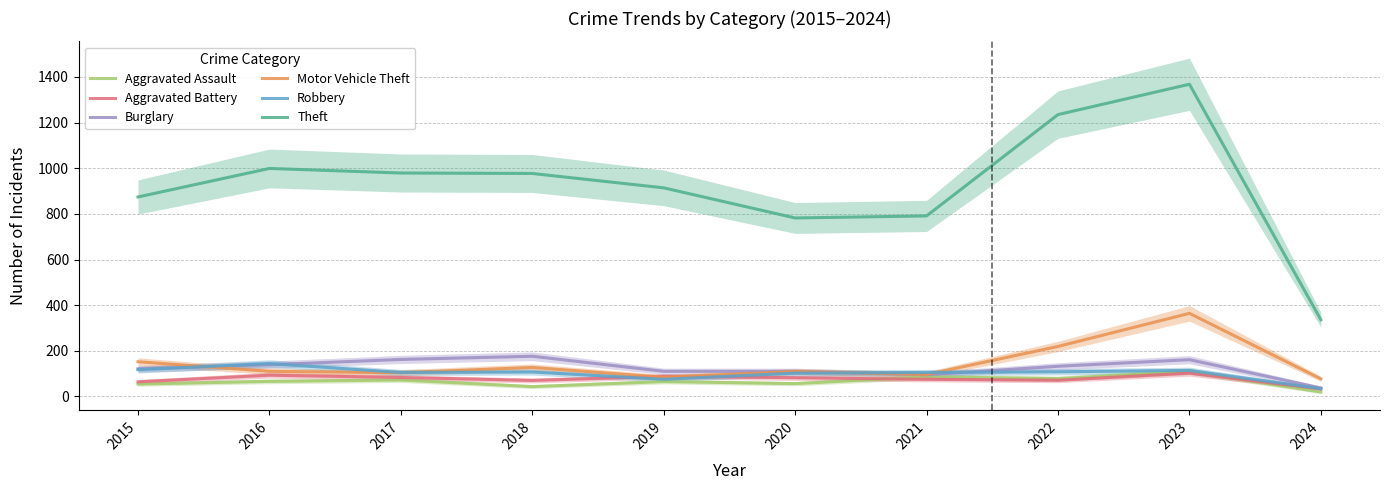

True or false: Aggravated Battery has more than 2 points higher than both neighbors.

True